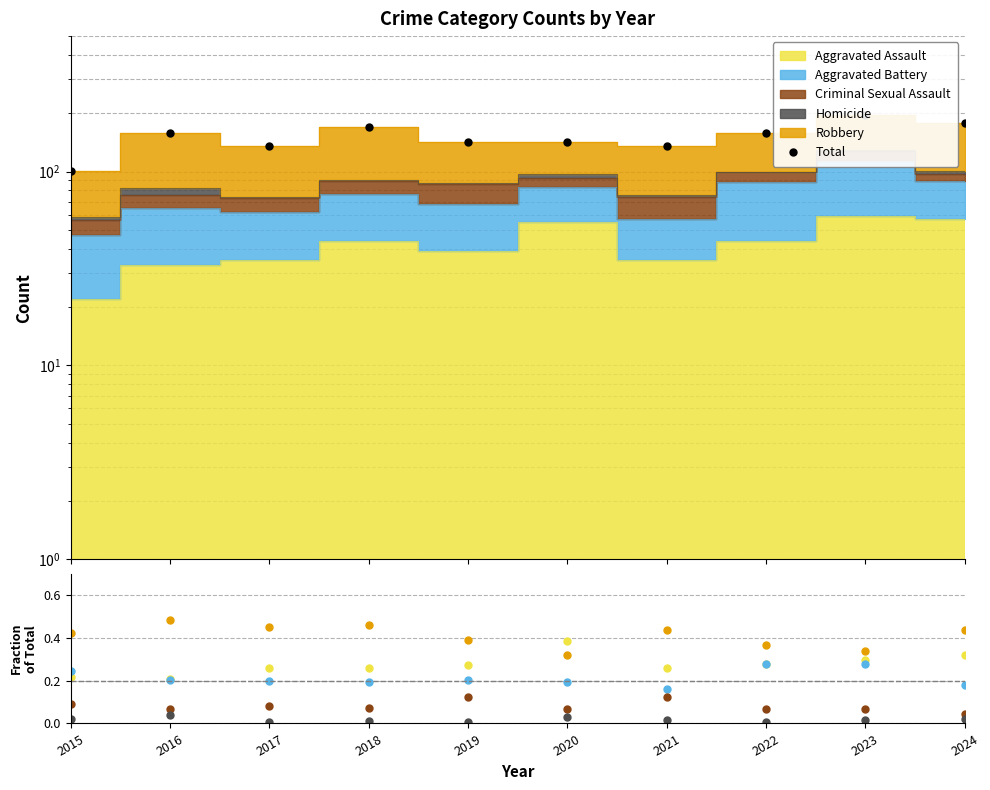

List the series in order of their peak value, highest first.

Total, Robbery, Aggravated Assault, Aggravated Battery, Criminal Sexual Assault, Homicide